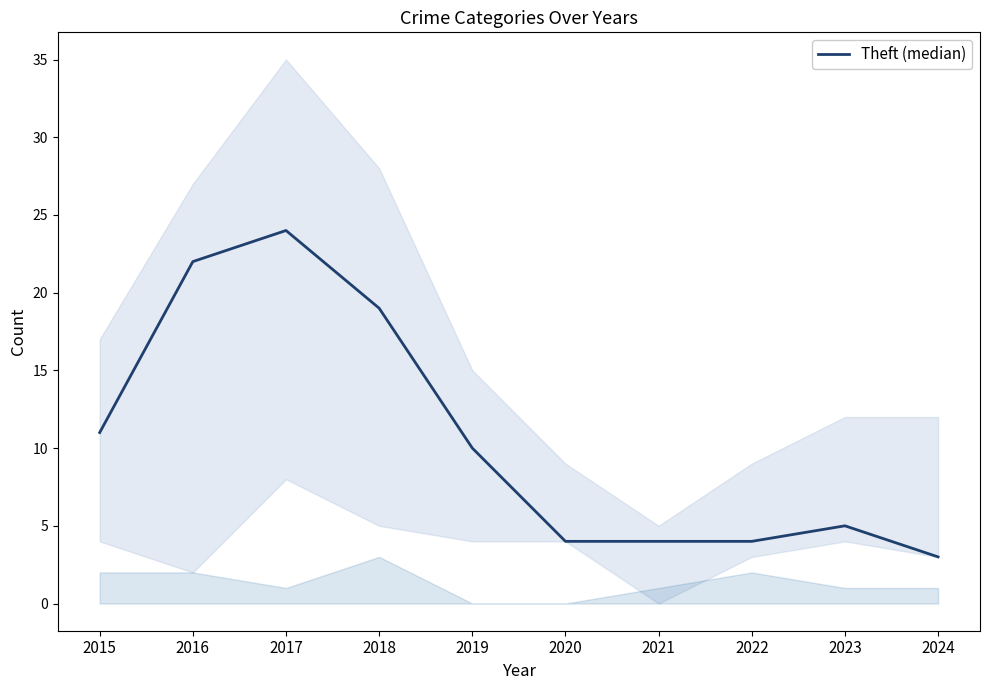

List the labels in order of value, smallest first.

2024, 2020, 2021, 2022, 2023, 2019, 2015, 2018, 2016, 2017